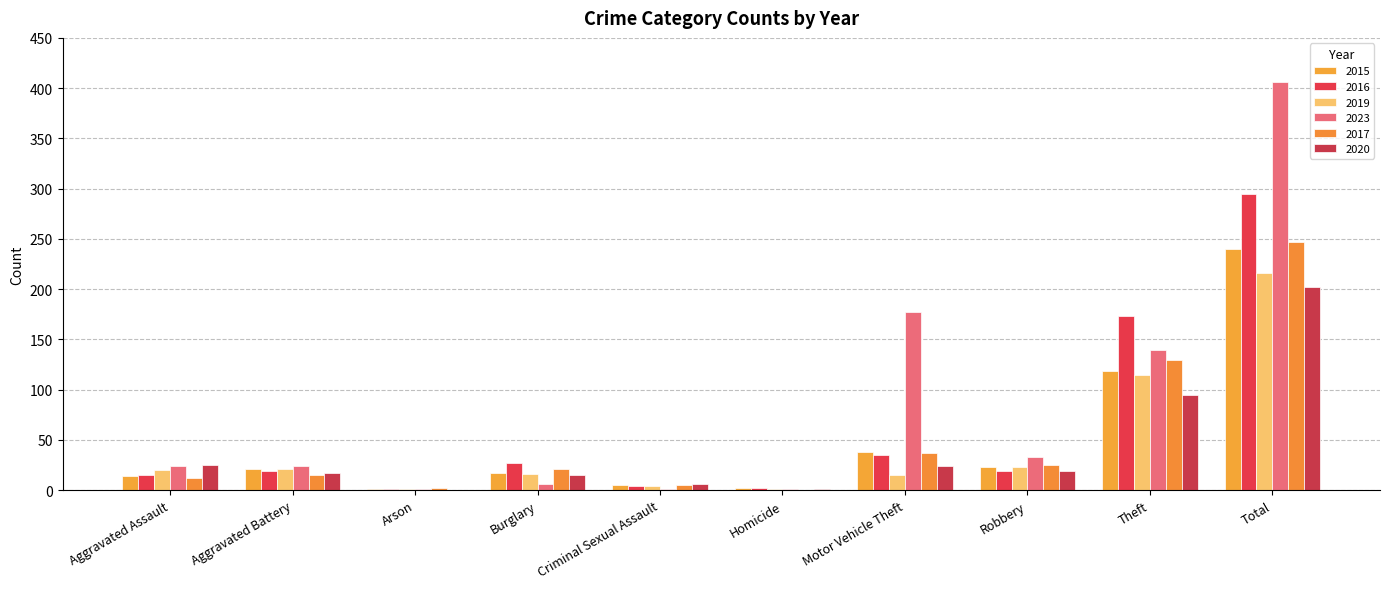

Count the number of data series in this chart.

6